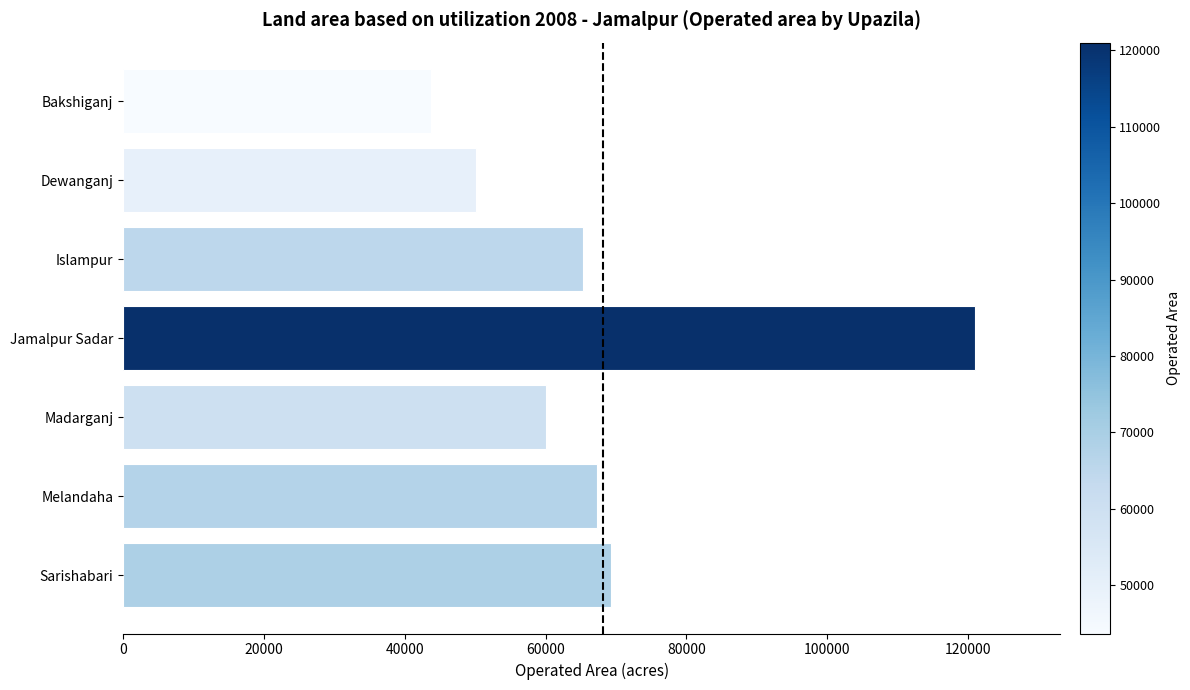

How many series are shown in this chart?

1